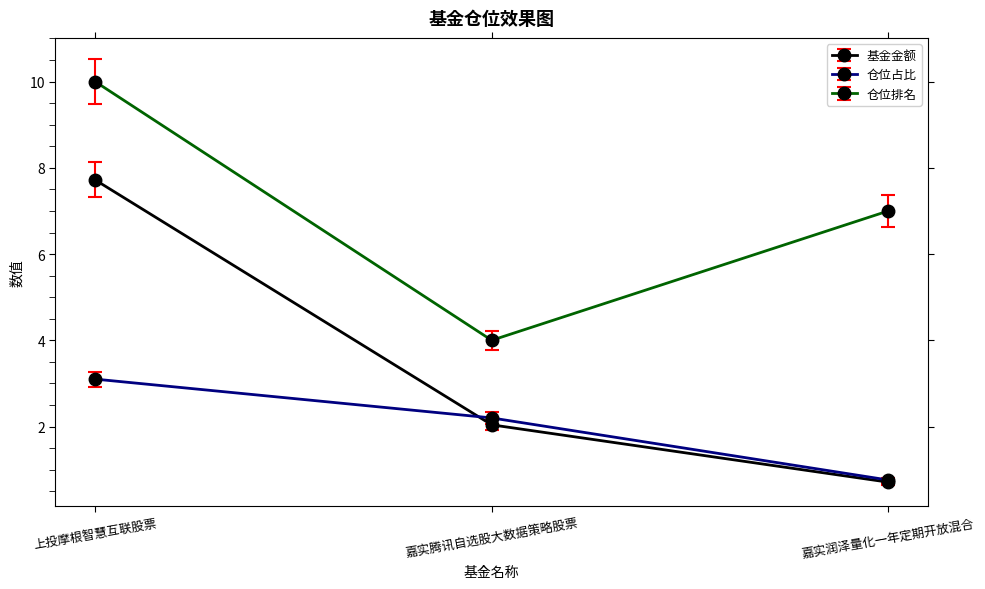

What are all the series names shown in the legend?

基金金额, 仓位占比, 仓位排名